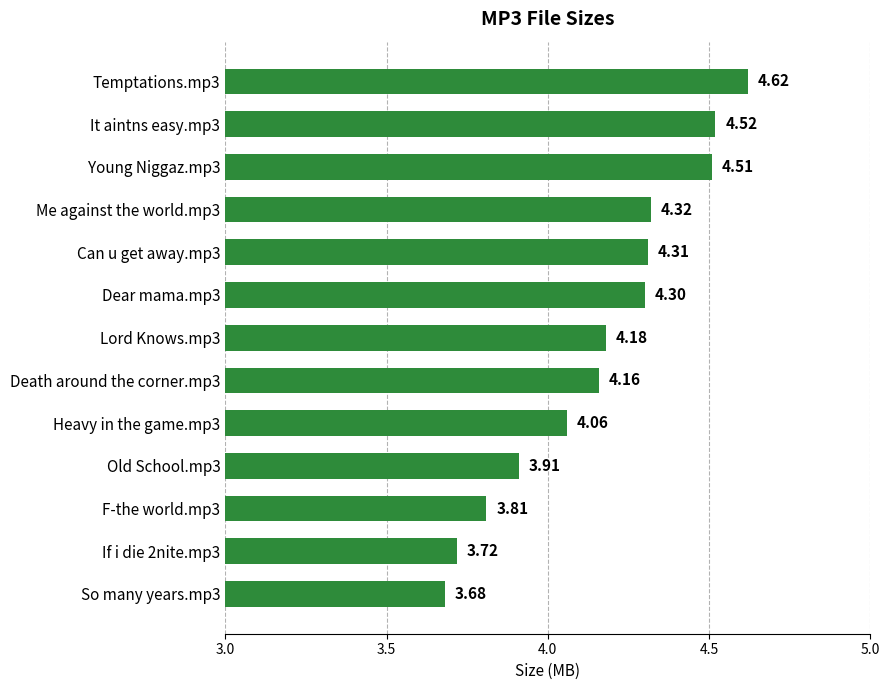

How many distinct data groups are displayed?

1